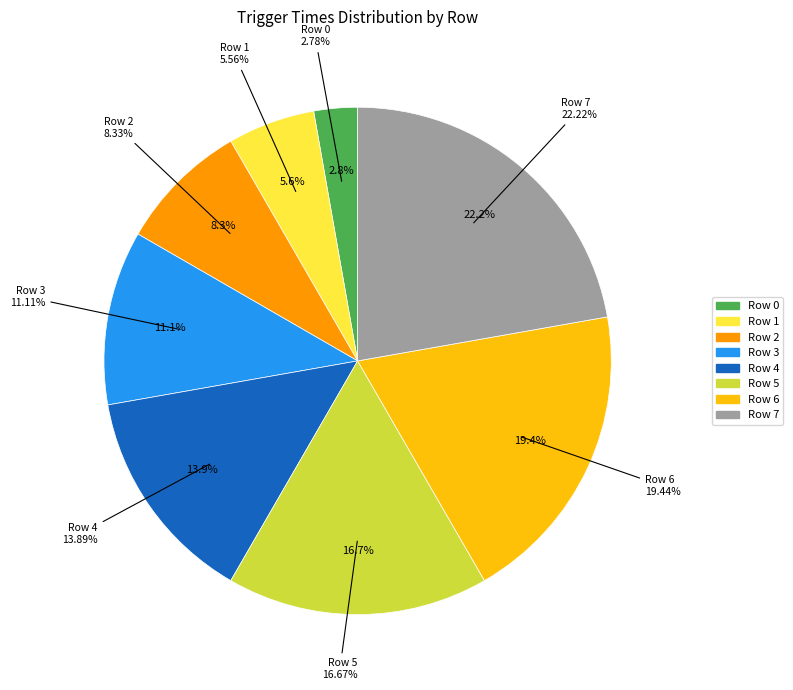

Is it true that Row 1 is 1% of the pie?

False